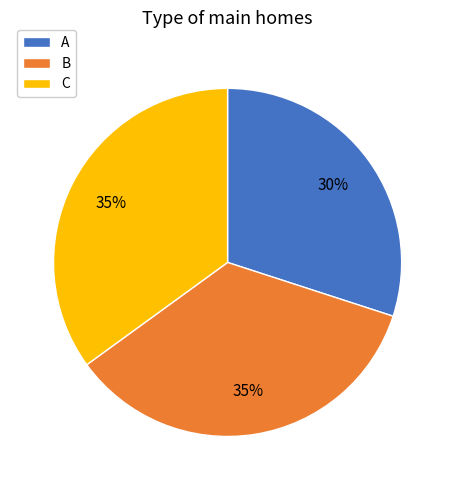

True or false: A accounts for 17% of the total.

False